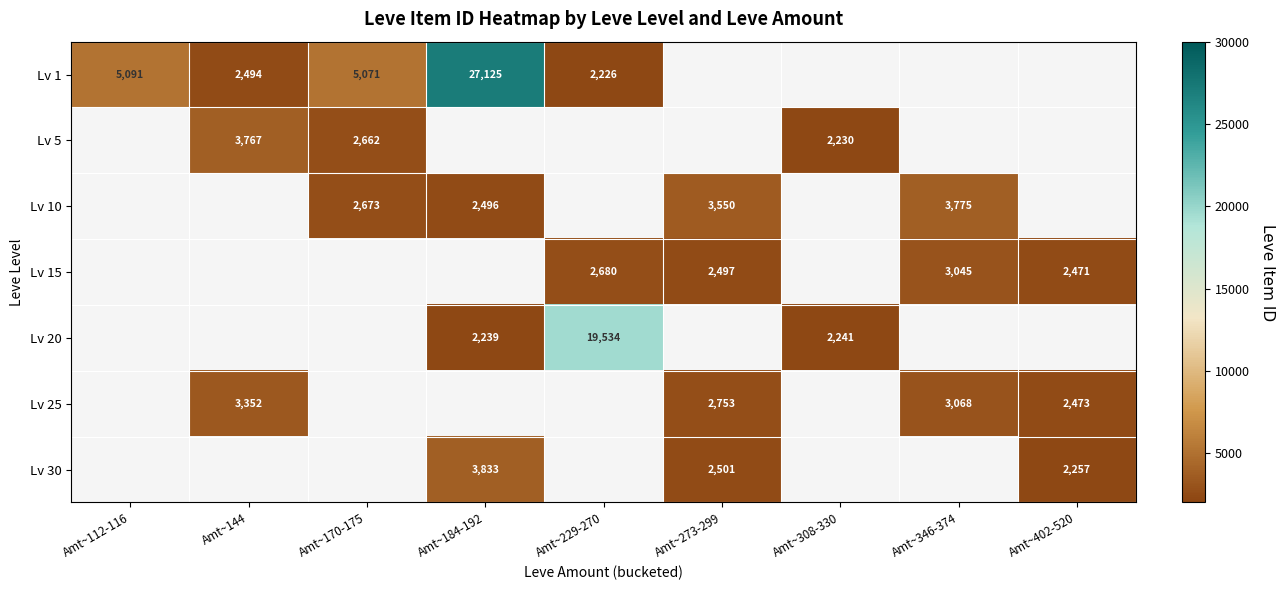

What is the greatest value displayed?

27125.0